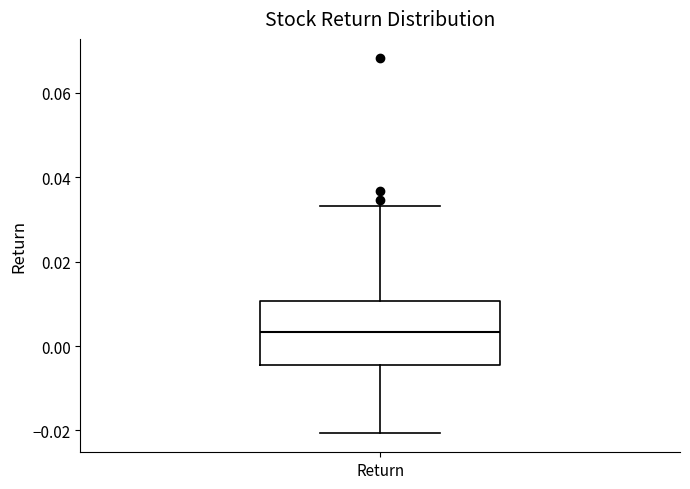

Where does the lower whisker of the box for Return end on the y-axis? The values are not printed on the chart, so give them approximately, as read against the axis.

-0.020